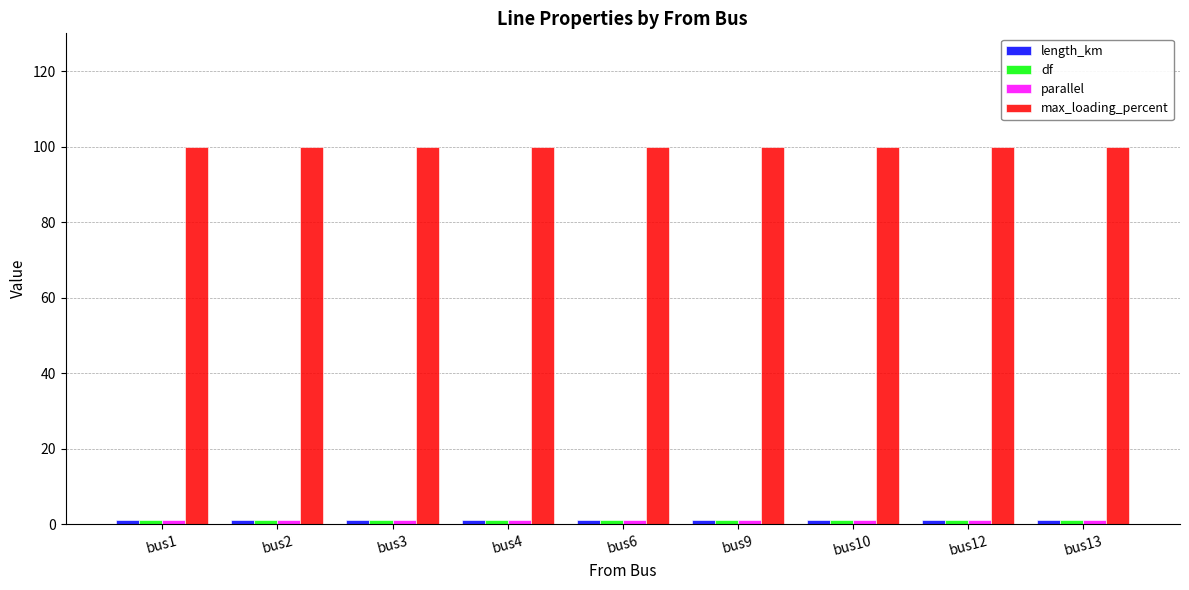

The max_loading_percent series shows 100 at bus4. True or false?

True